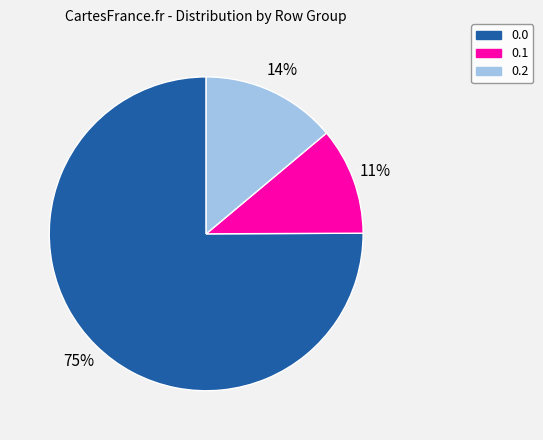

The 0.2 slice represents 1% of the pie. True or false?

False